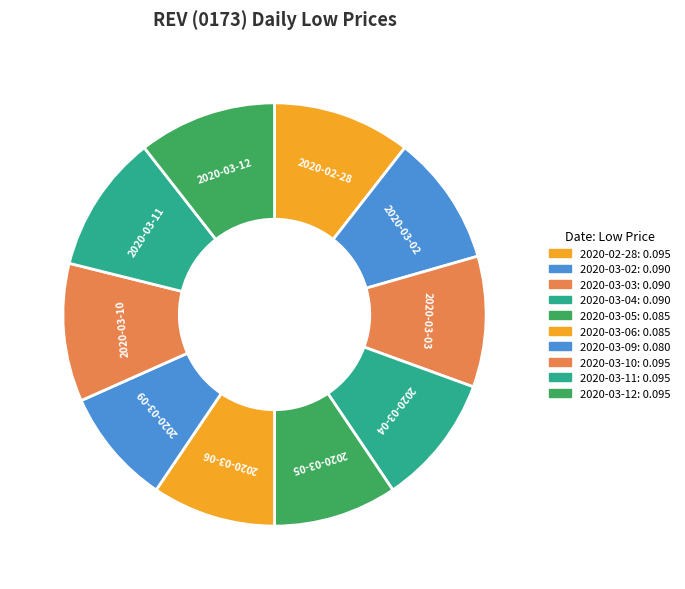

Is it true that 2020-03-02 is 21% of the pie?

False